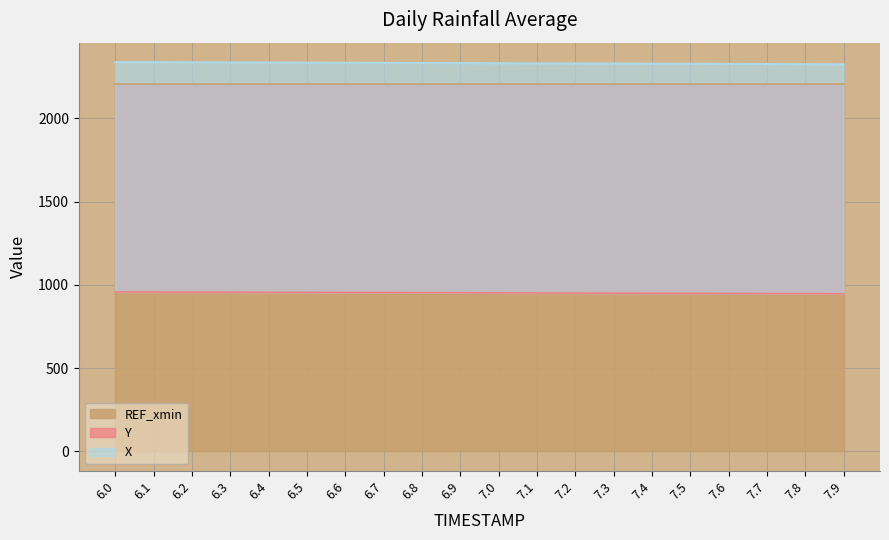

The value of Y at 6.1 is 427.2. True or false?

False